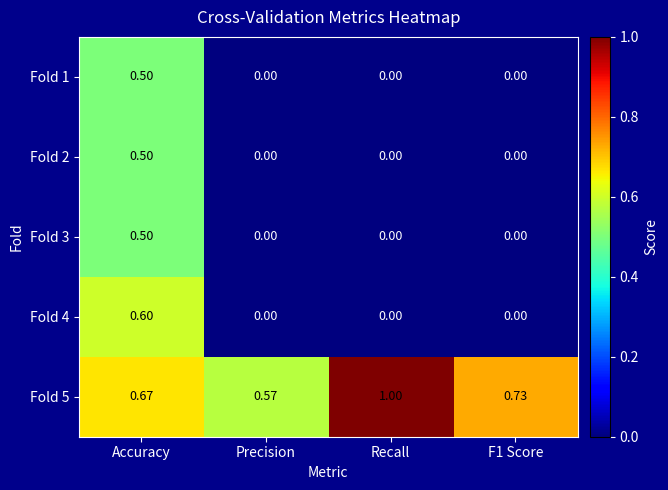

Which series has the largest range (max minus min)?

Fold 4